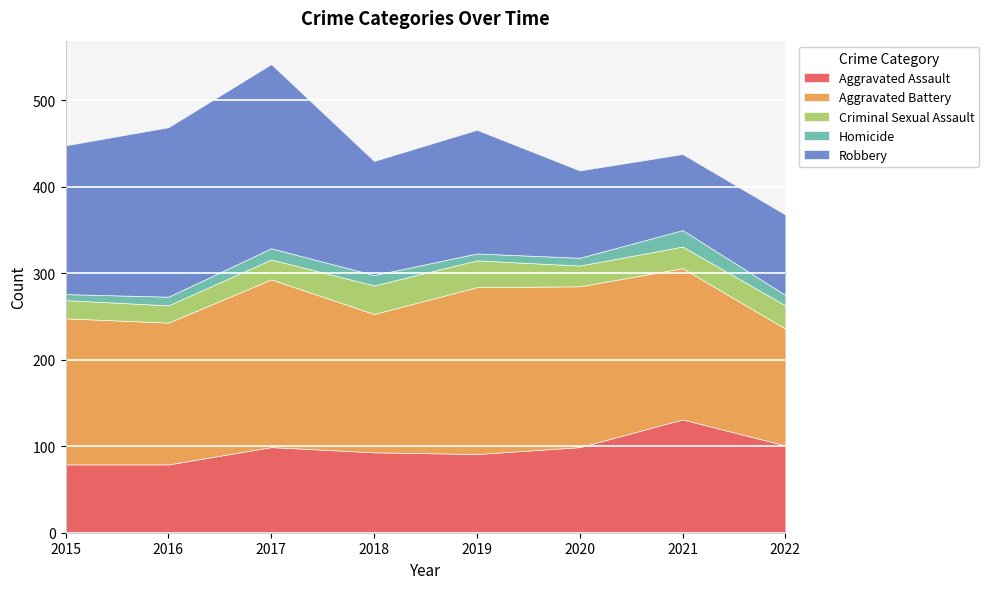

True or false: Aggravated Battery and Criminal Sexual Assault intersect in this chart.

False